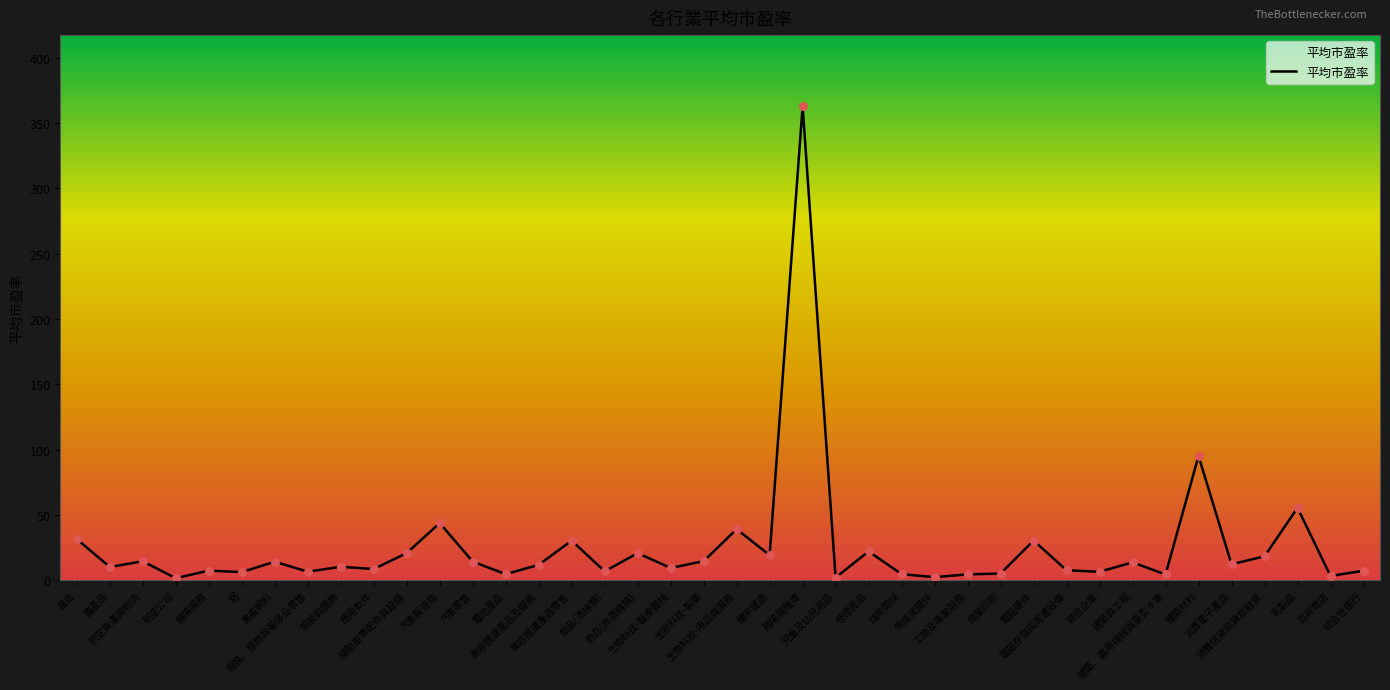

What is the greatest value displayed?

362.9